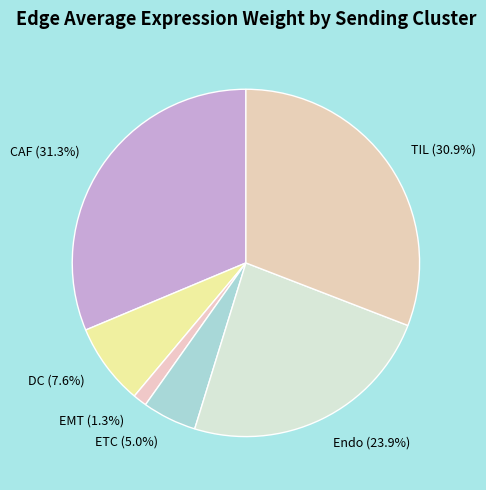

What percentage is the EMT slice, to the nearest percent?

1%